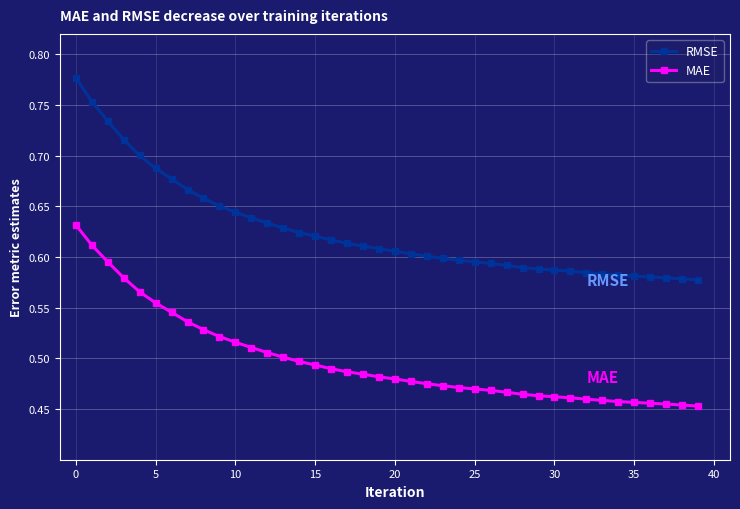

List the series in order of their overall mean, highest first.

RMSE, MAE